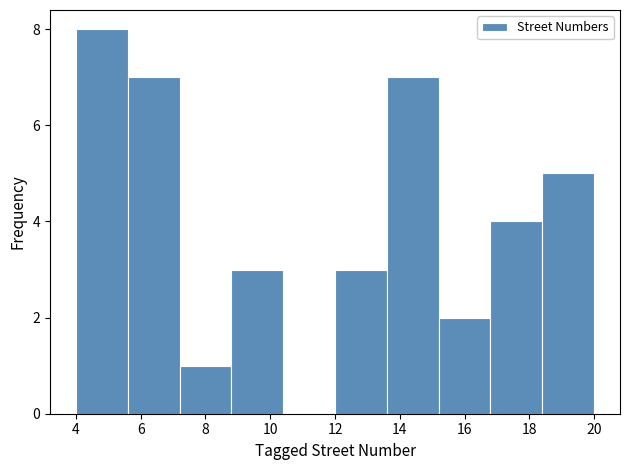

Reading left to right, transcribe this chart: for each bar, give the range it covers on the x-axis and its height. The values are not printed on the chart, so give them approximately, as read against the axis.

4.0 to 5.6: 8
5.6 to 7.2: 7
7.2 to 8.8: 1
8.8 to 10.4: 3
10.4 to 12.0: 0
12.0 to 13.6: 3
13.6 to 15.2: 7
15.2 to 16.8: 2
16.8 to 18.4: 4
18.4 to 20.0: 5